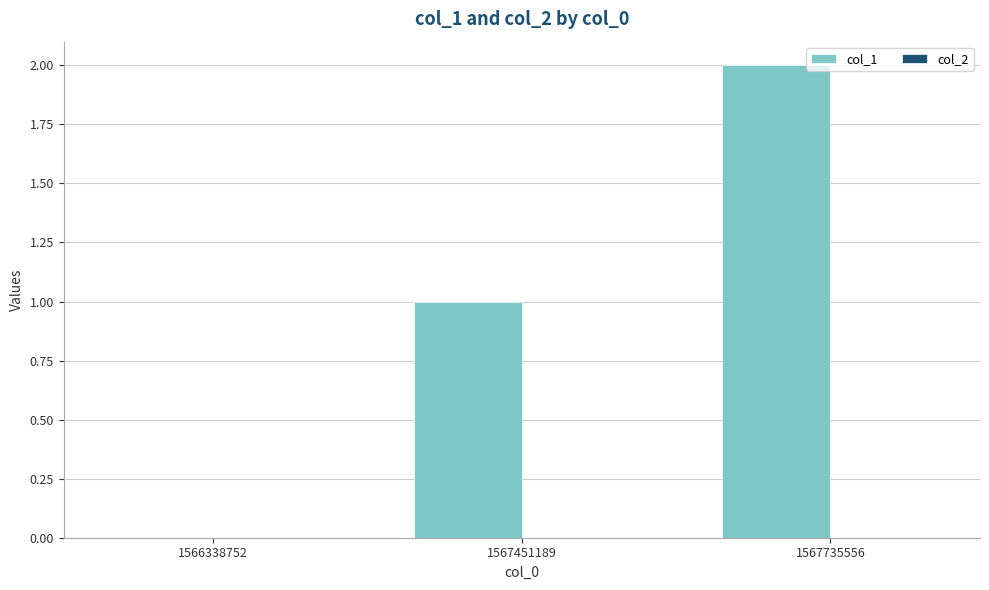

True or false: the data shows 1 at 1567451189.

True